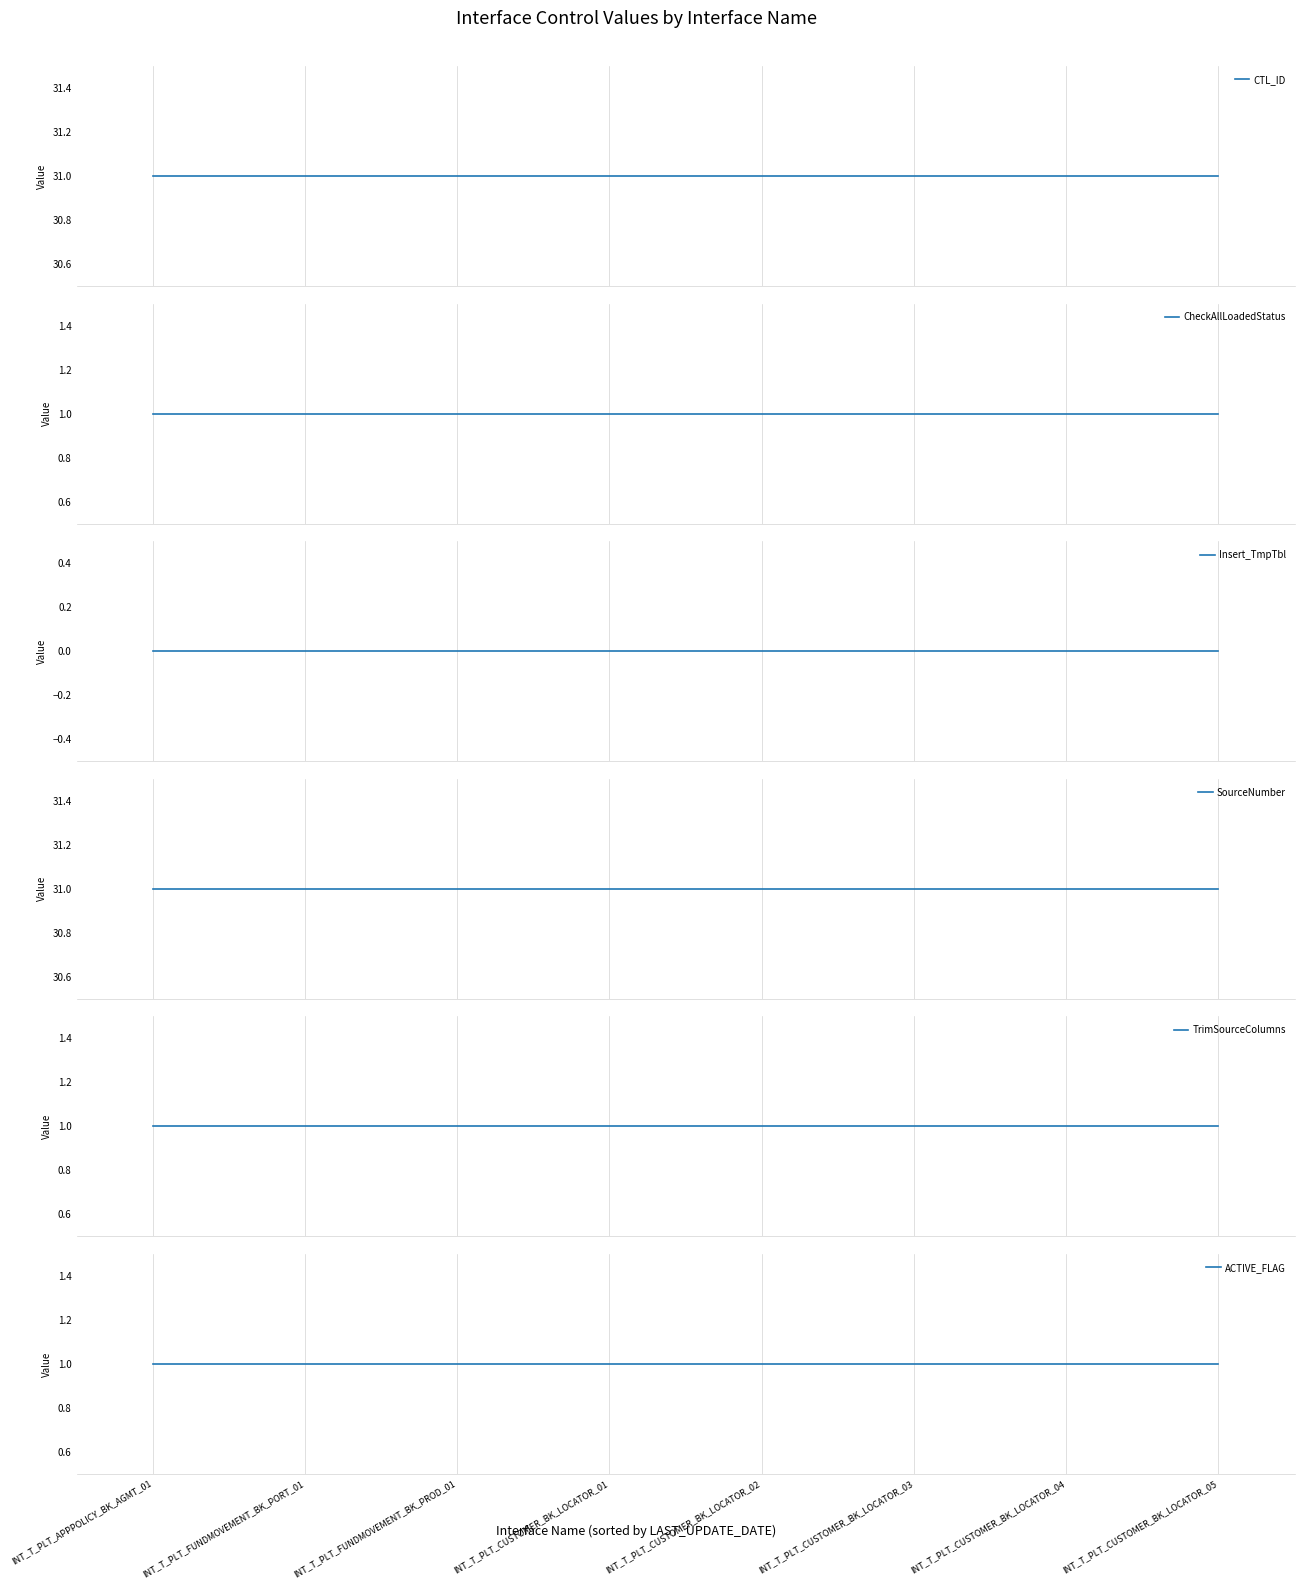

What position from the right is INT_T_PLT_FUNDMOVEMENT_BK_PROD_01?

6